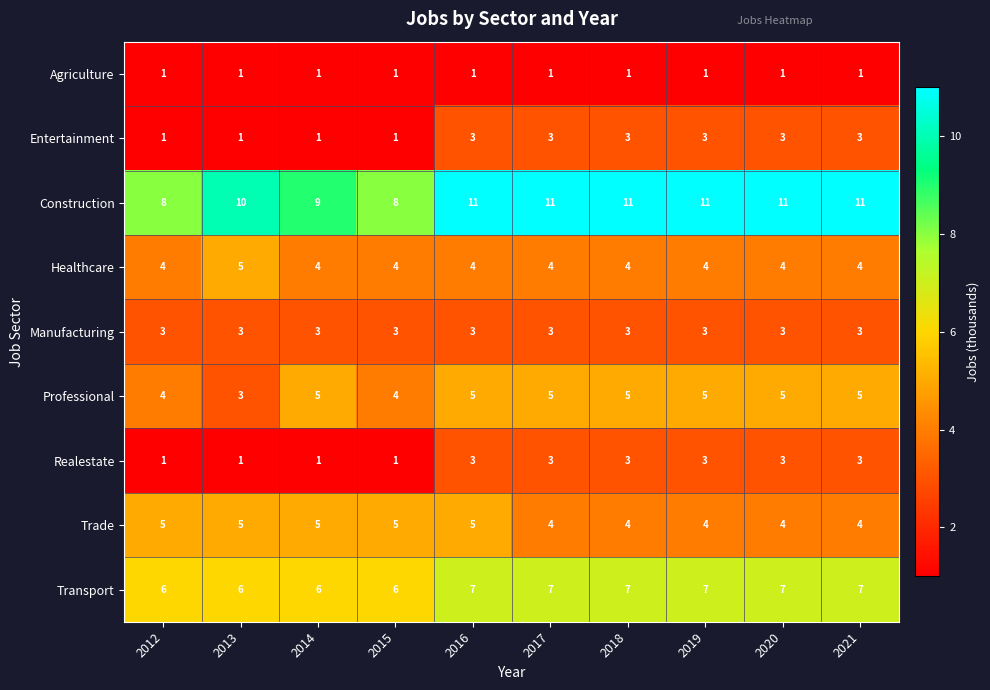

Which series has the largest range (max minus min)?

Construction